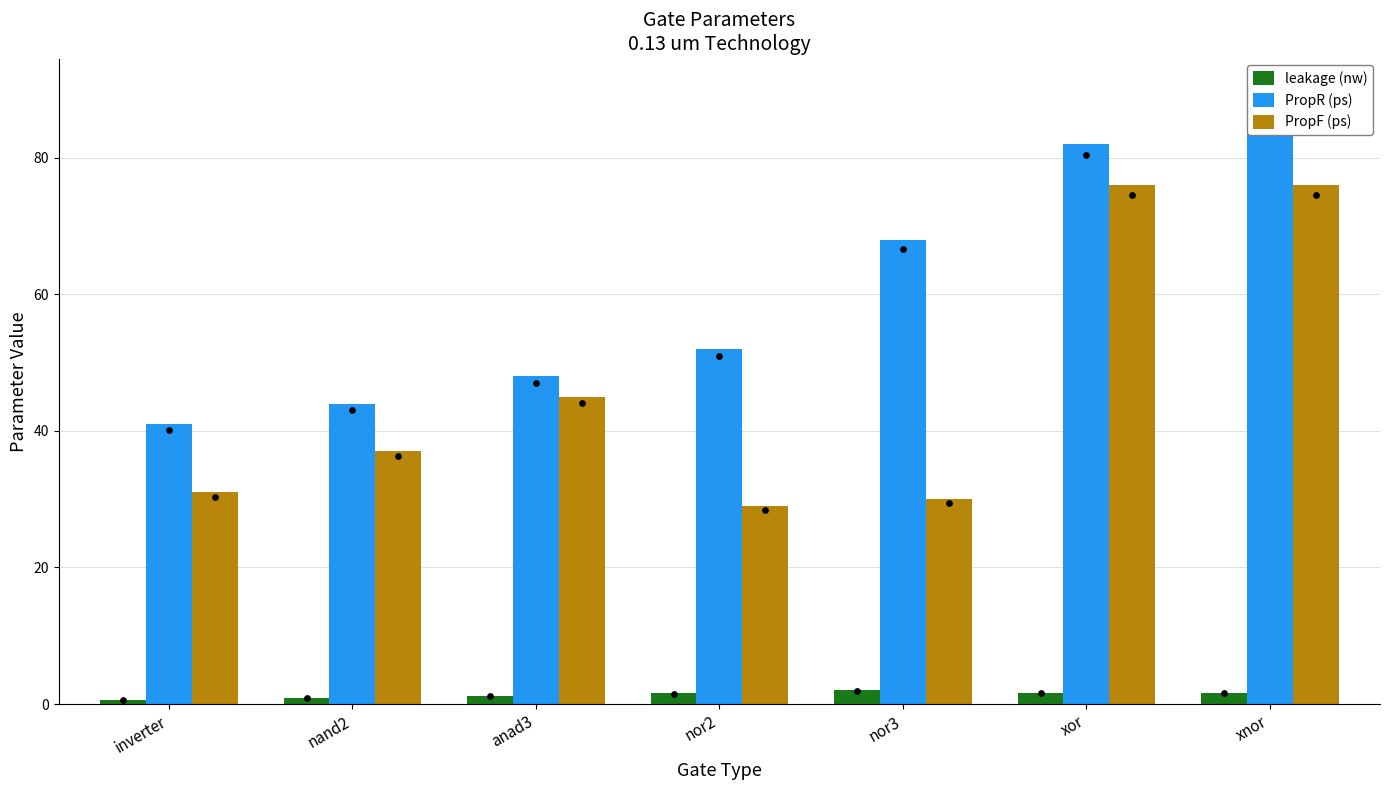

What is the total value across all series at nor3?

100.0